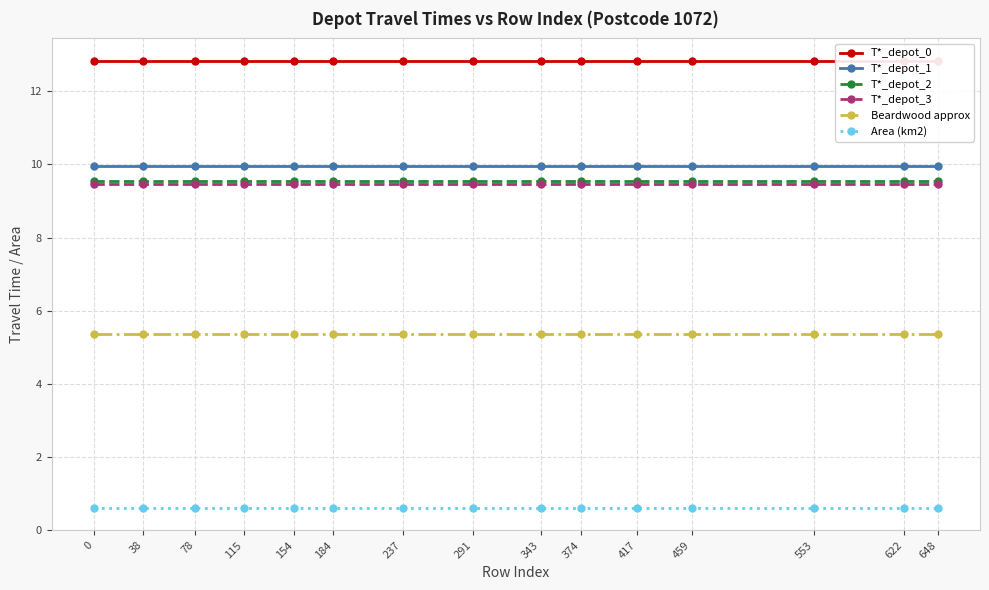

Which has a higher value, 648 or 553?

648